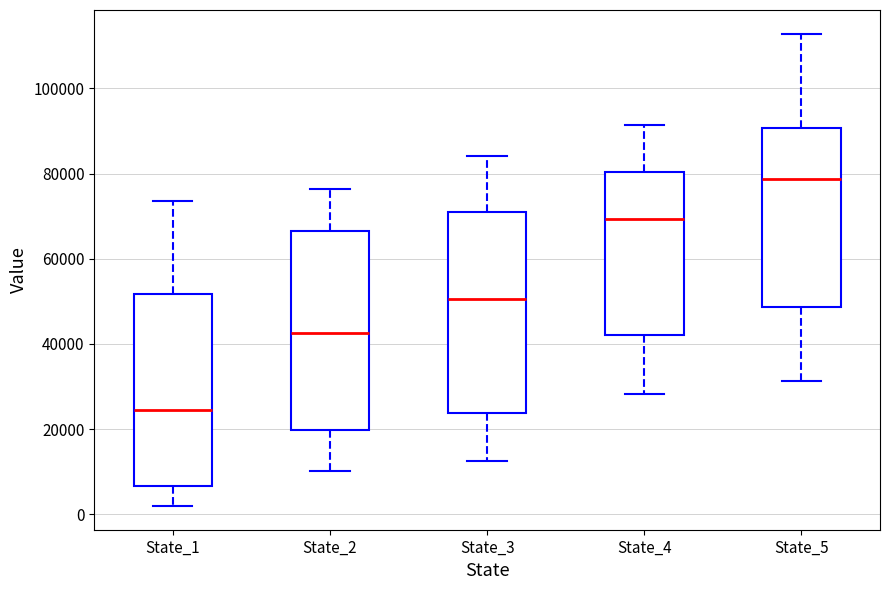

Reading left to right, transcribe this box plot: for each box, give where its median line is, the range the box spans, and where its two whiskers end, as read against the y-axis. The values are not printed on the chart, so give them approximately, as read against the axis.

State_1: median 24000, box 6000 to 52000, whiskers 2000 to 74000
State_2: median 42000, box 20000 to 66000, whiskers 10000 to 76000
State_3: median 50000, box 24000 to 70000, whiskers 12000 to 84000
State_4: median 70000, box 42000 to 80000, whiskers 28000 to 92000
State_5: median 78000, box 48000 to 90000, whiskers 32000 to 112000